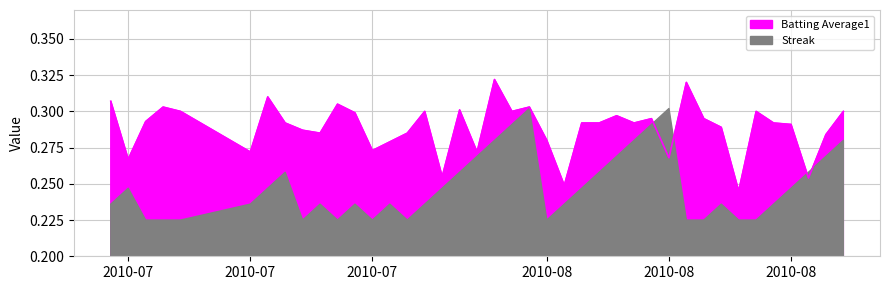

What is the greatest value displayed?

0.3